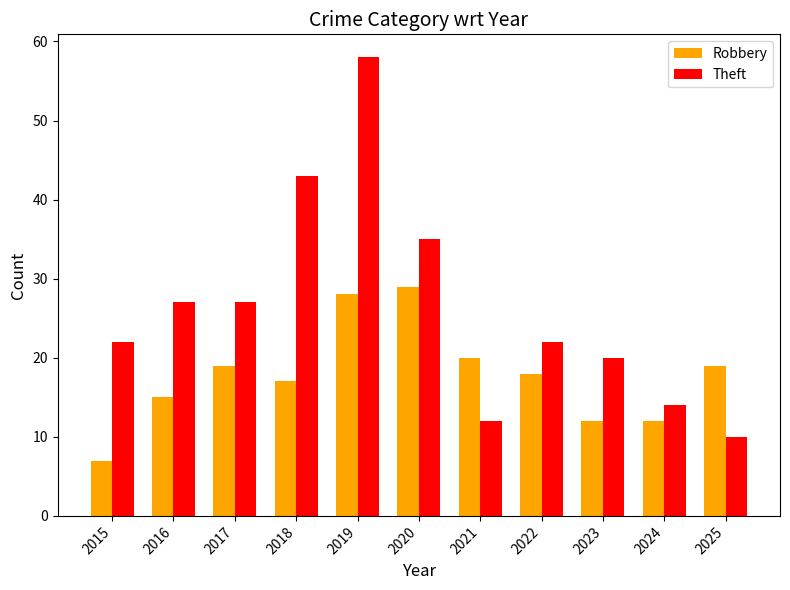

At how many categories does at least one series exceed 9?

11